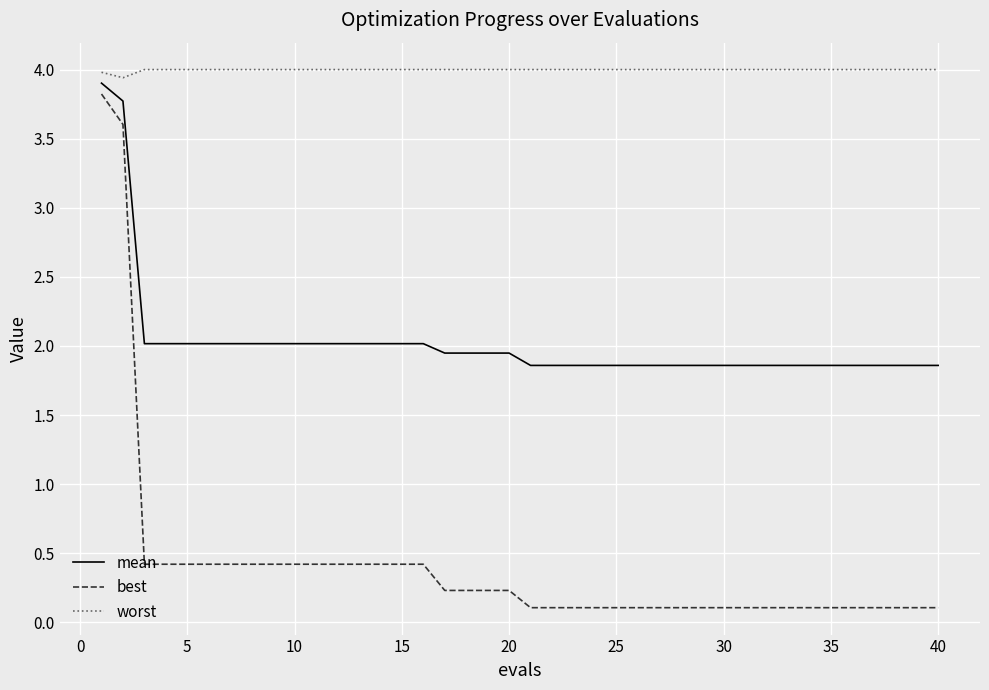

Which series has the largest total across all categories?

worst